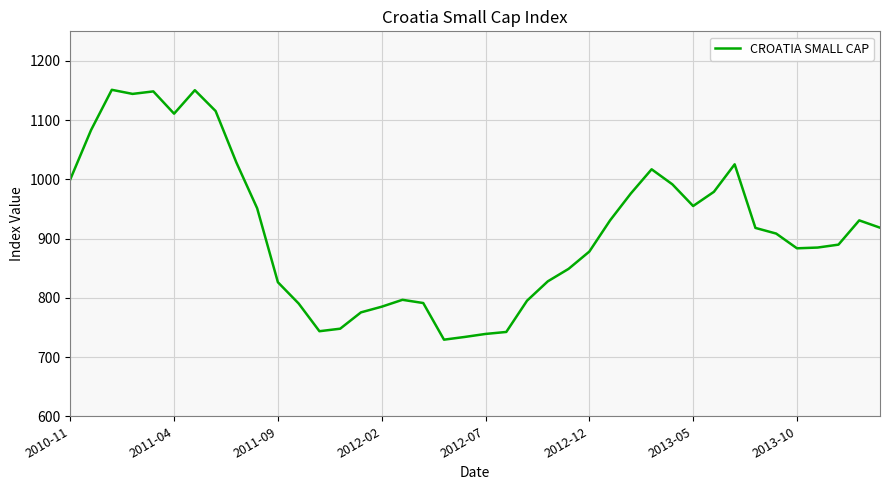

What is the difference between the maximum and minimum values?

421.9